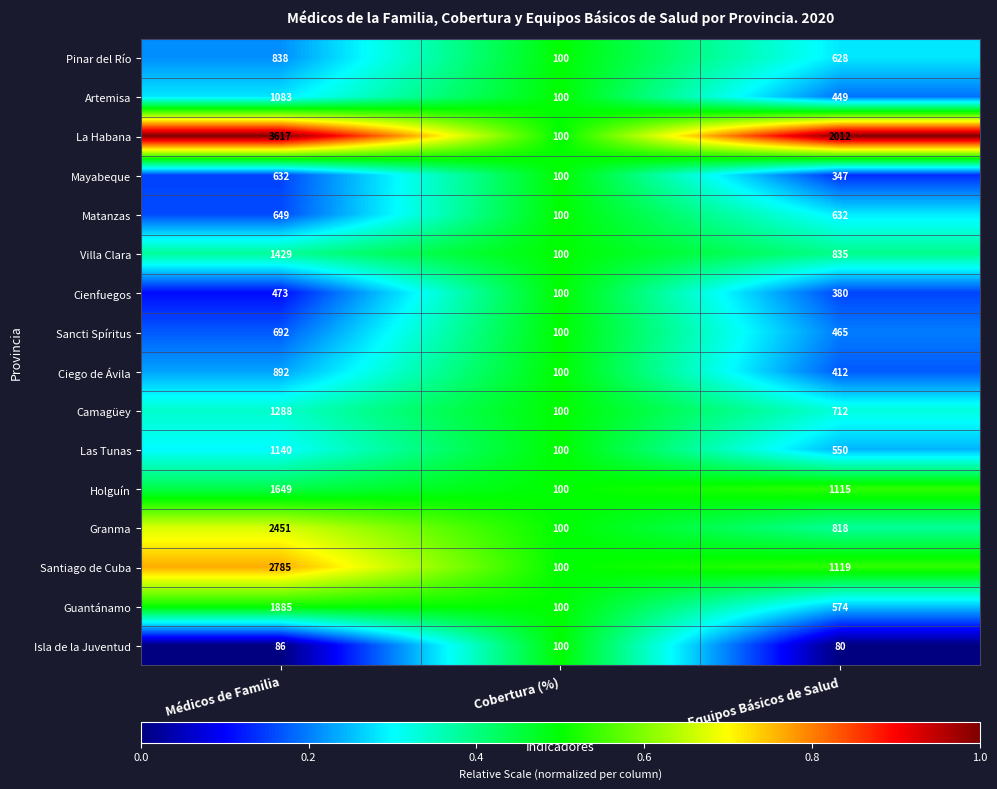

Which label corresponds to the smallest value in the chart?

Equipos Básicos de Salud